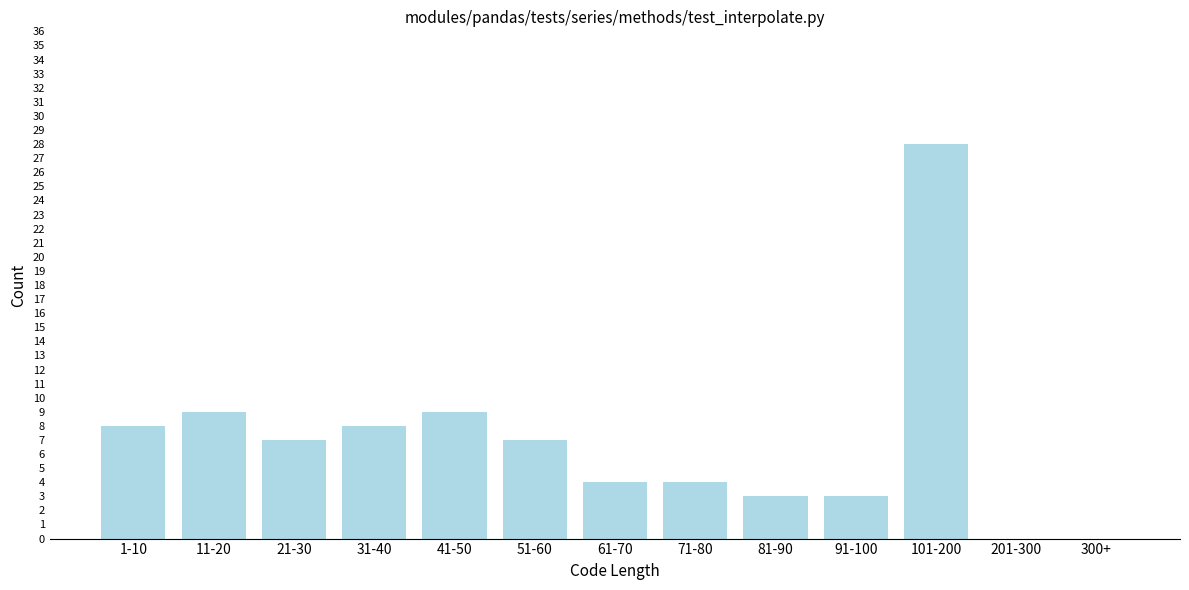

Reading left to right, extract all data points from this chart.

1-10=8	11-20=9	21-30=7	31-40=8	41-50=9	51-60=7	61-70=4	71-80=4	81-90=3	91-100=3	101-200=28	201-300=0	300+=0